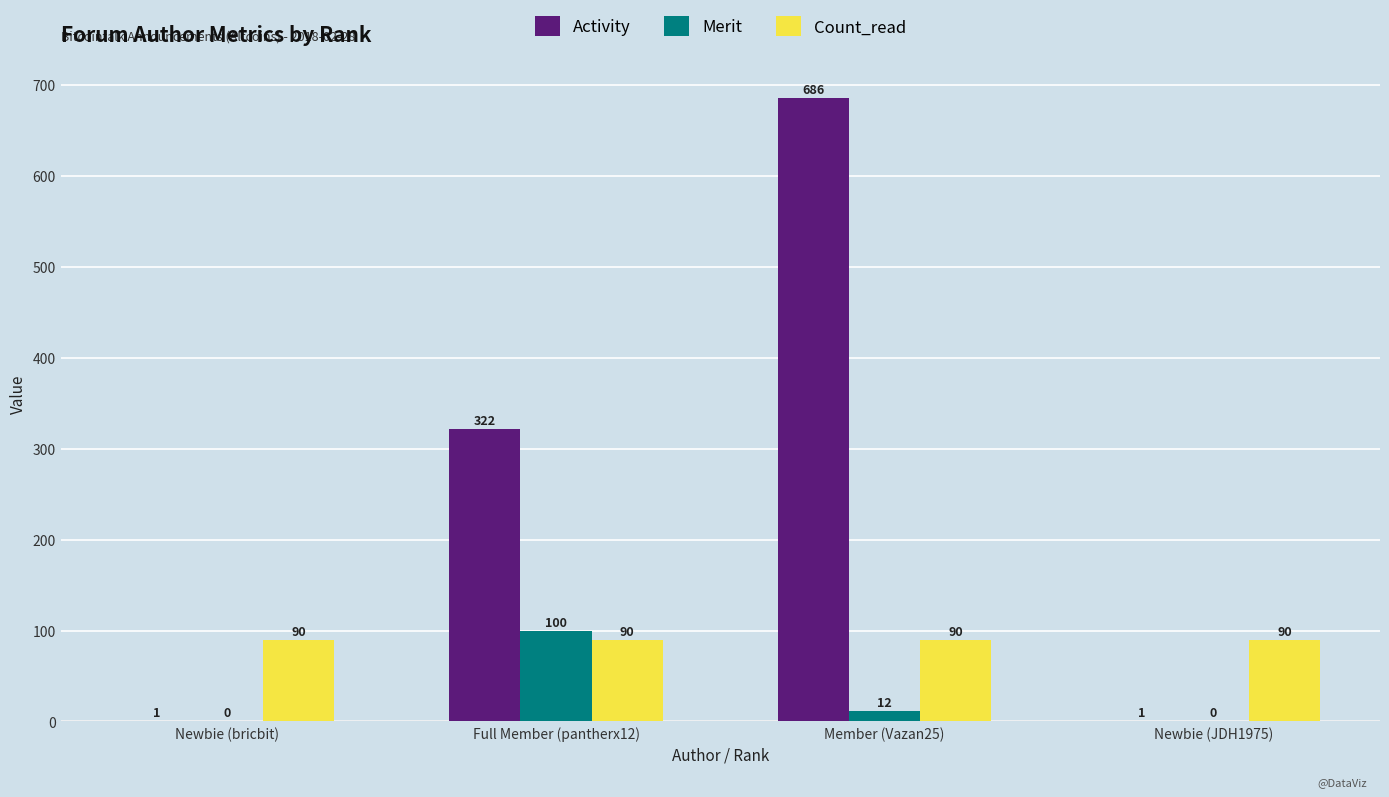

What are all the series names shown in the legend?

Activity, Merit, Count_read